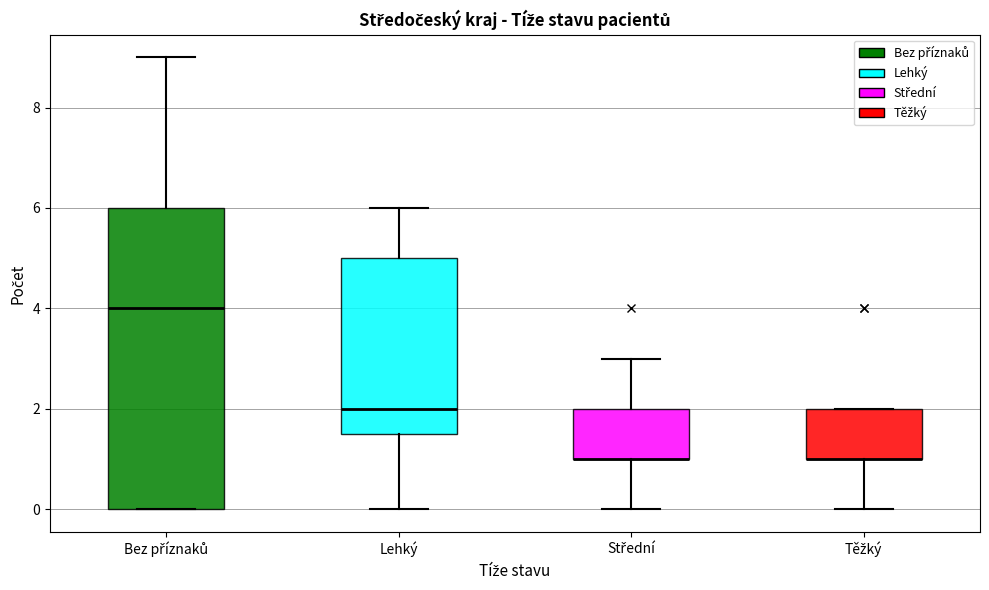

Where is the lower edge of the box for Střední on the y-axis? The values are not printed on the chart, so give them approximately, as read against the axis.

1.0